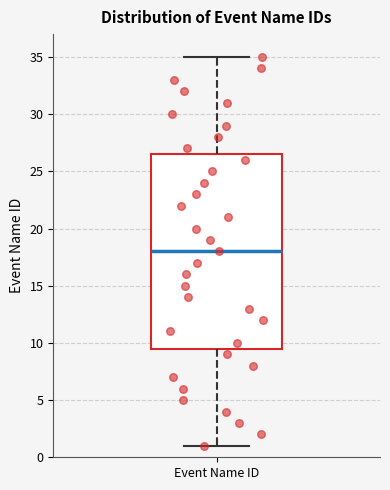

Where does the lower whisker of the box for Event Name ID end on the y-axis? The values are not printed on the chart, so give them approximately, as read against the axis.

1.0